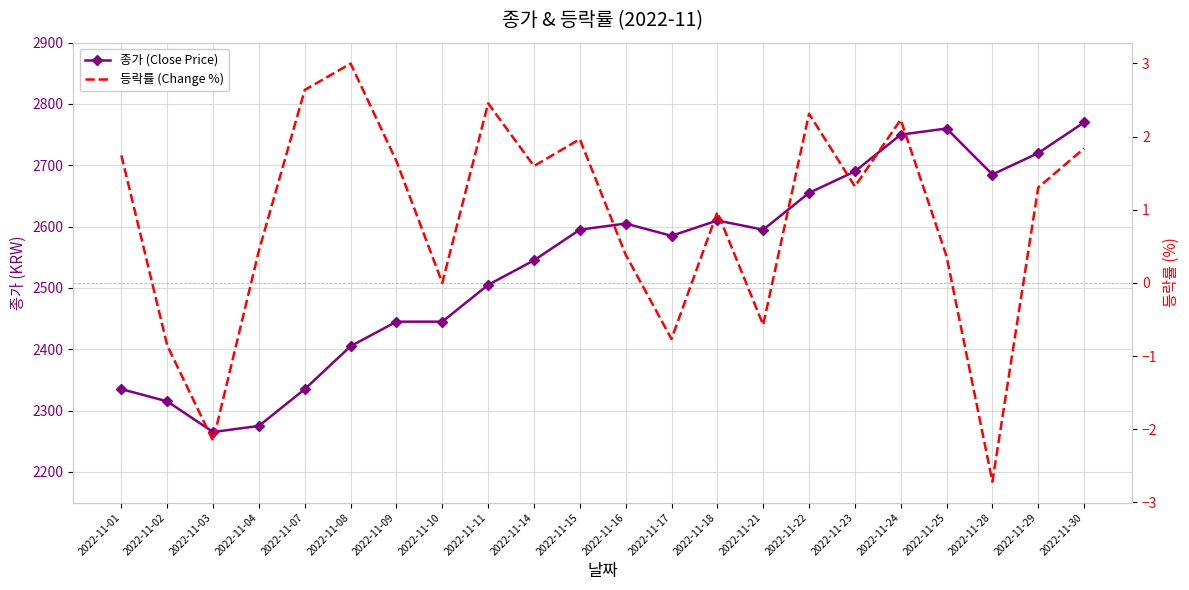

What is the maximum value shown in the chart?

2770.0